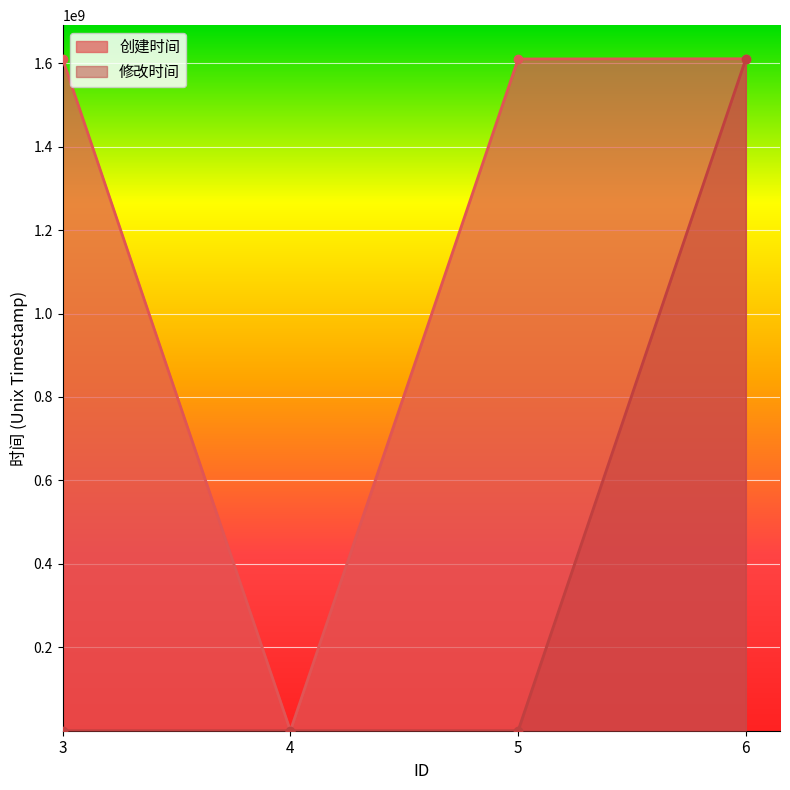

Between 4 and 6, which series saw the biggest shift?

修改时间